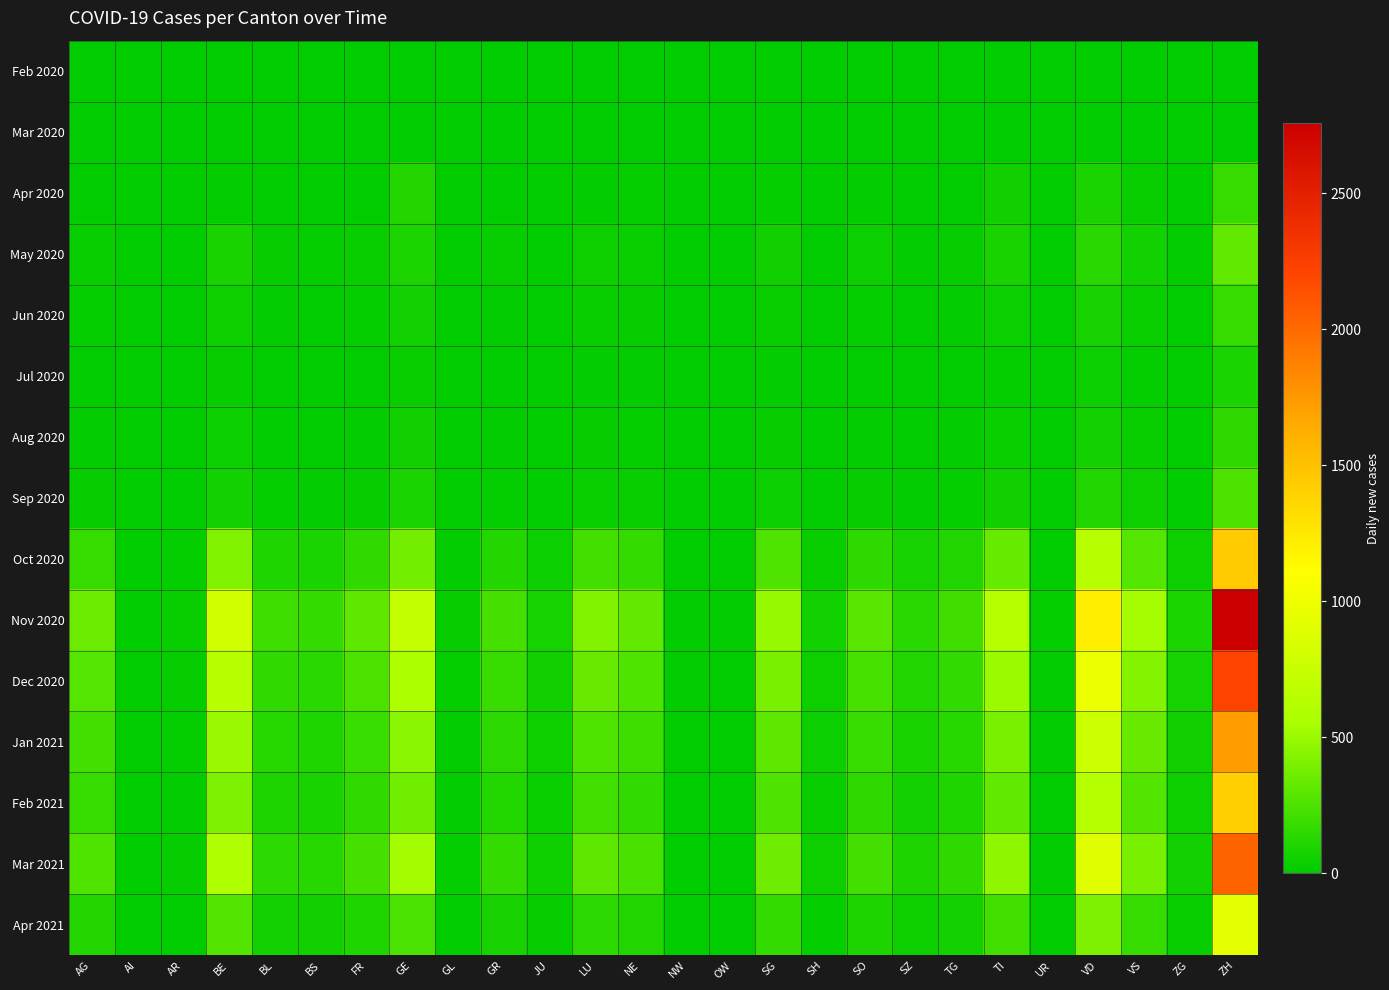

List the series in order of their peak value, highest first.

Nov 2020, Dec 2020, Mar 2021, Jan 2021, Oct 2020, Feb 2021, Apr 2021, May 2020, Sep 2020, Apr 2020, Jun 2020, Aug 2020, Jul 2020, Feb 2020, Mar 2020